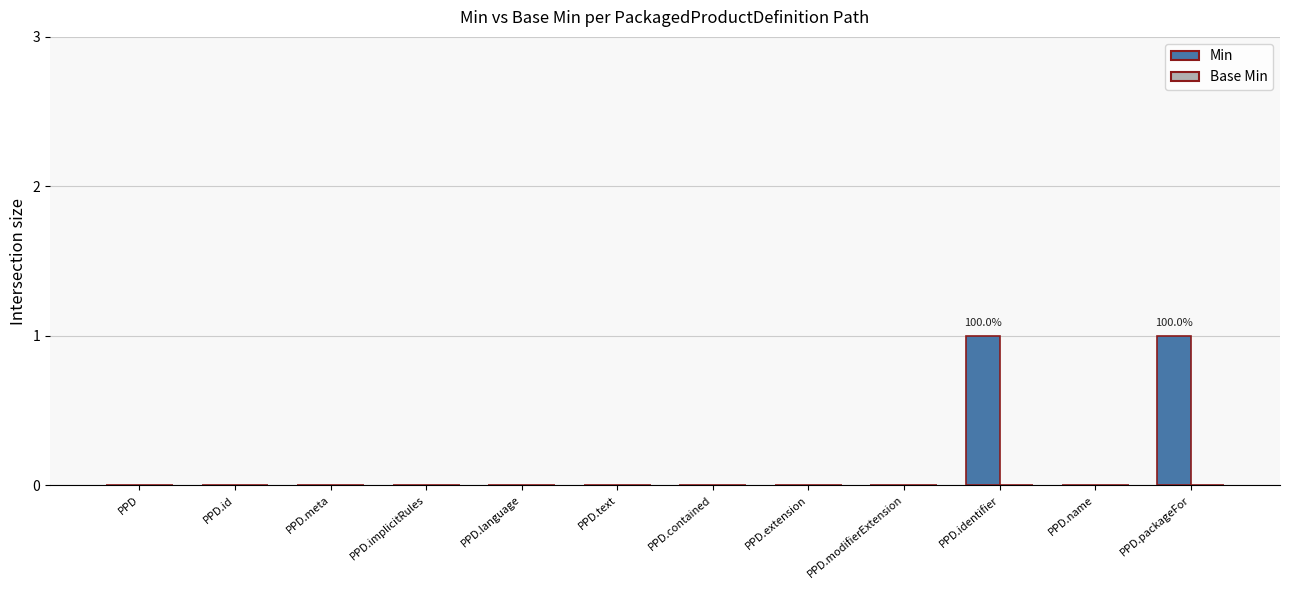

What is the change in value from PPD.implicitRules to PPD.identifier?

+1